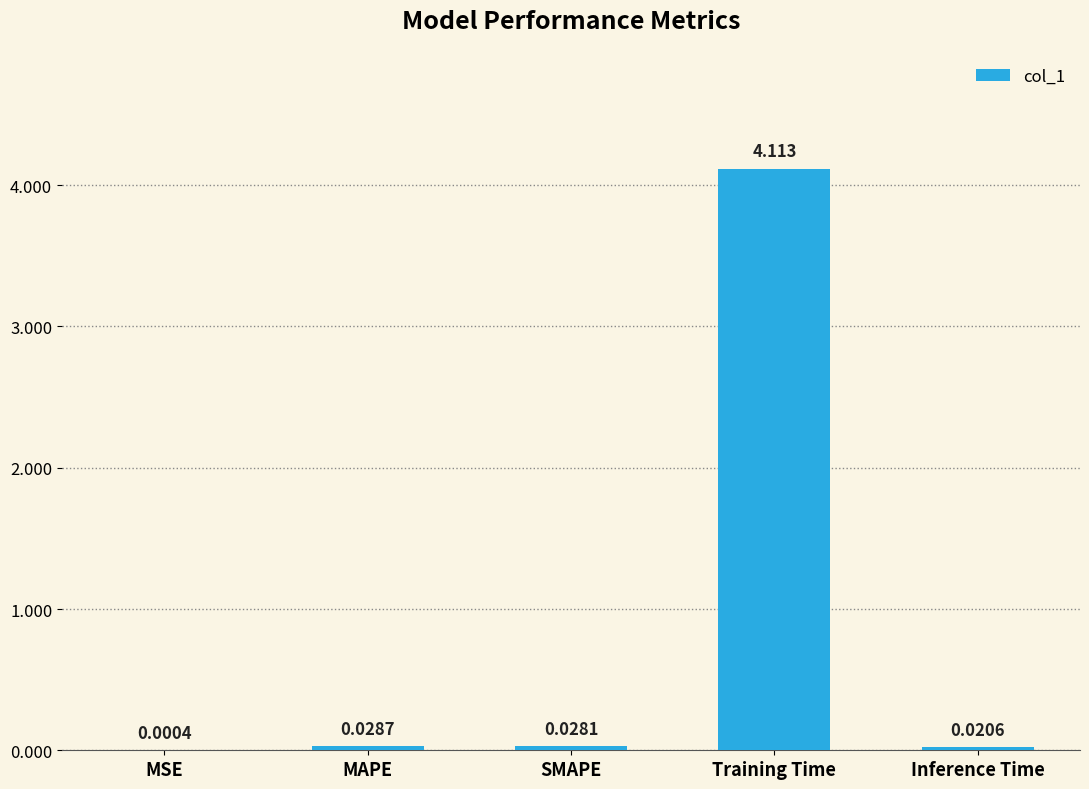

Which category has the highest value across all series?

Training Time